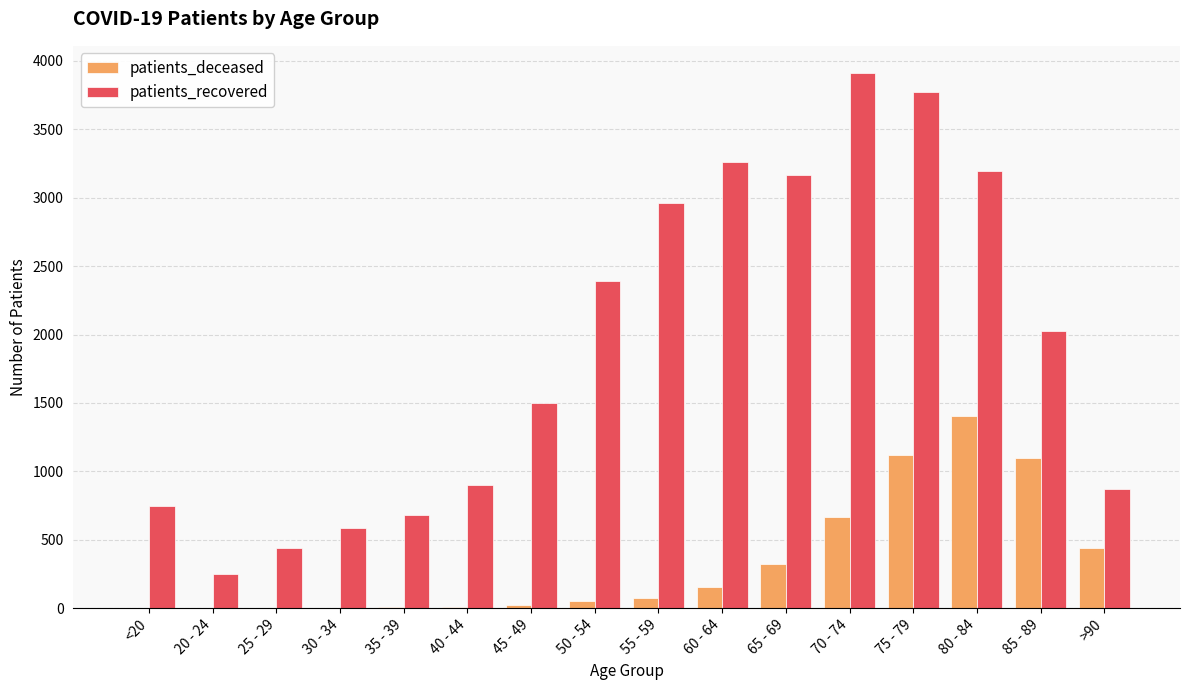

The value of patients_deceased at 80 - 84 is 1403. True or false?

True